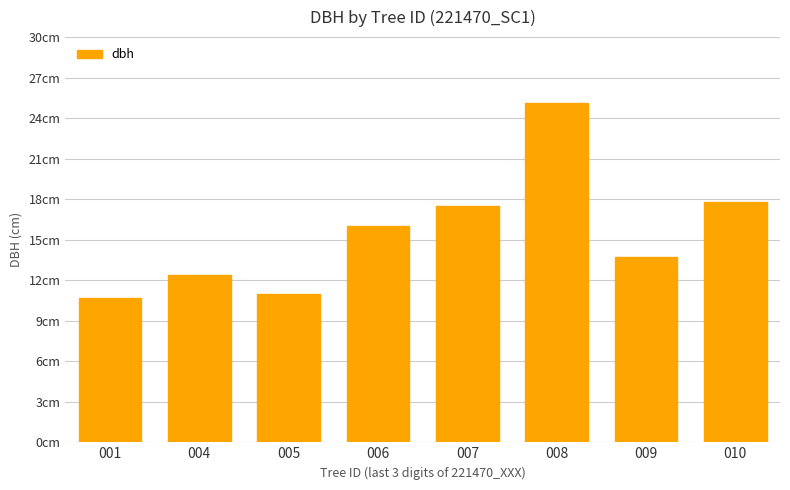

At which category does the chart reach its minimum across all series?

001